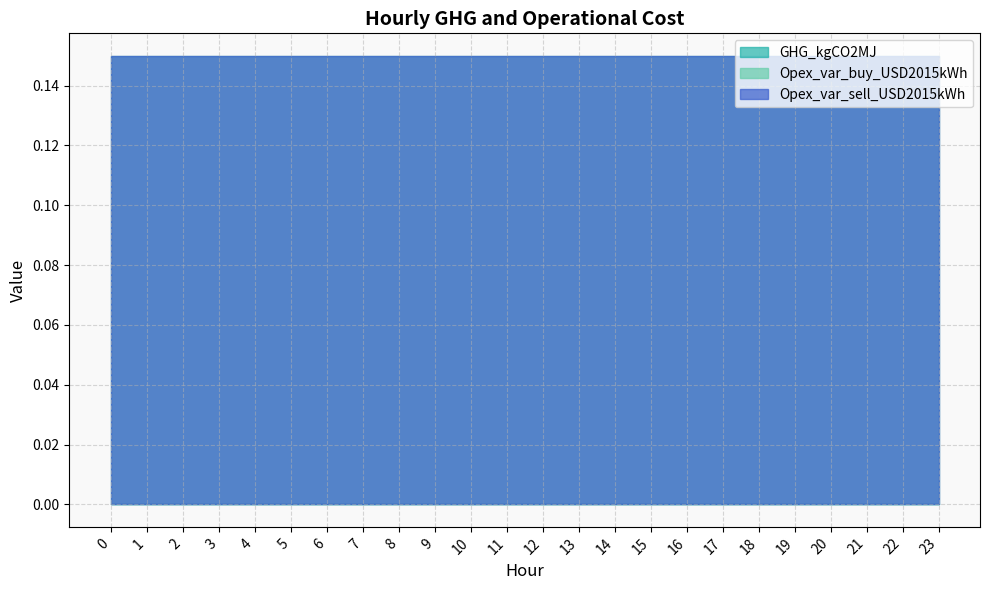

True or false: Opex_var_buy_USD2015kWh and GHG_kgCO2MJ cross at least once.

False